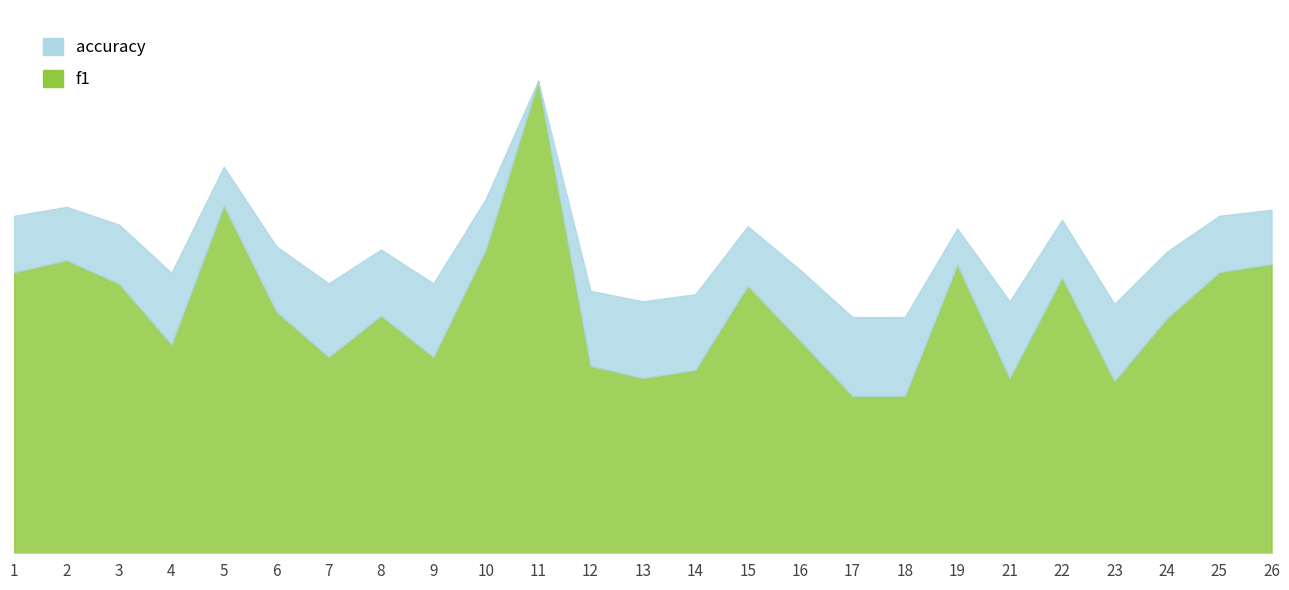

Is it true that f1 equals 0.6 at 1?

True